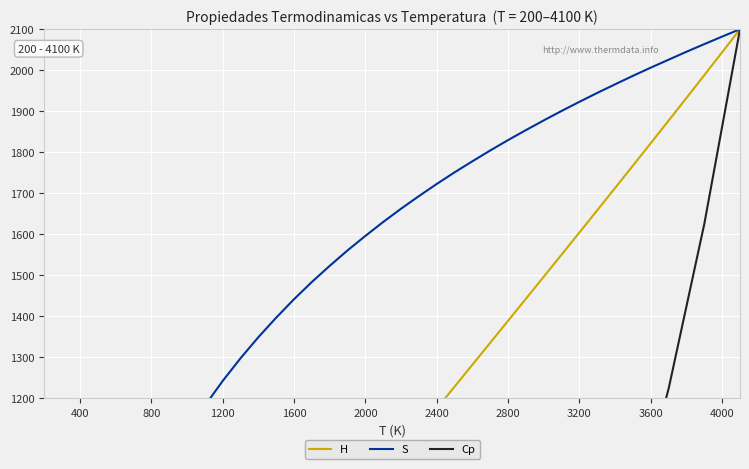

Between 3200 and 1600, which is larger?

3200